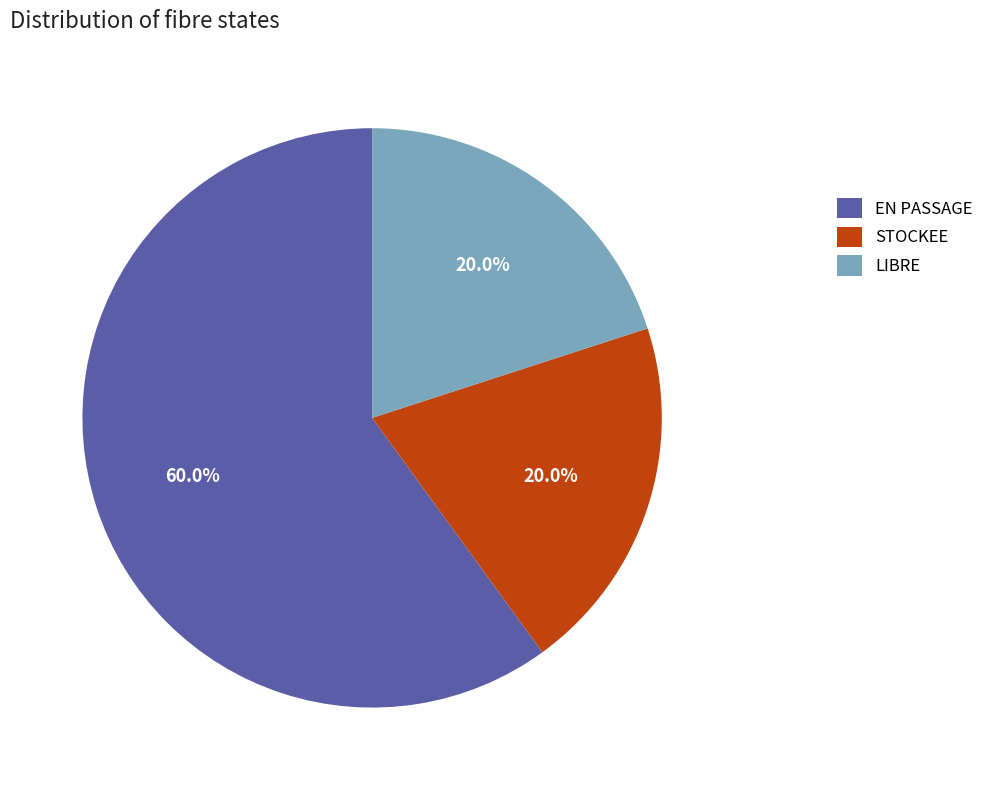

How many slices are in this pie chart?

3